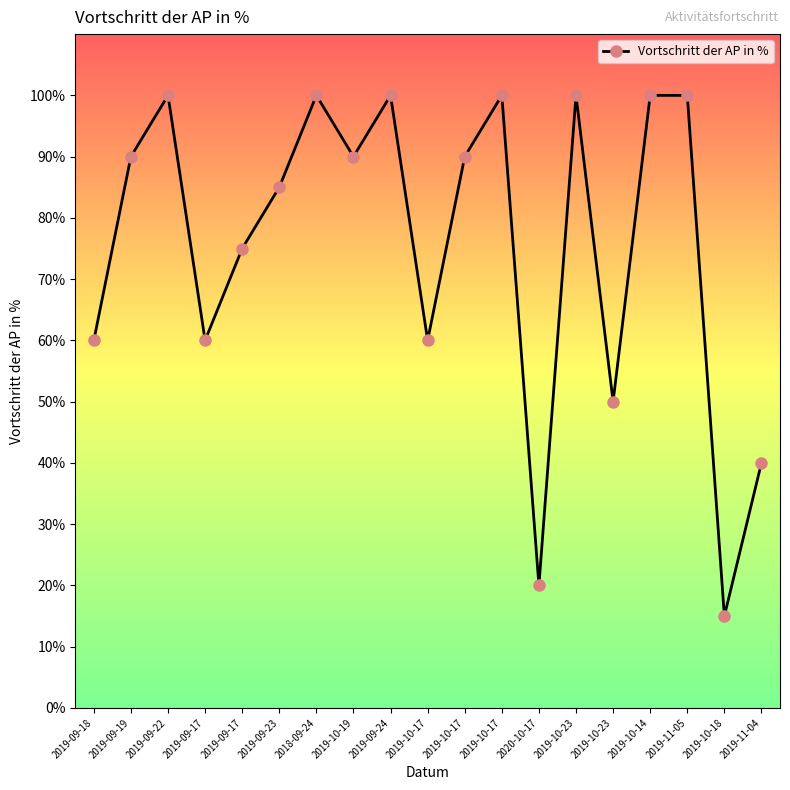

The chart shows a value of 0.1 at 2019-11-04. True or false?

False